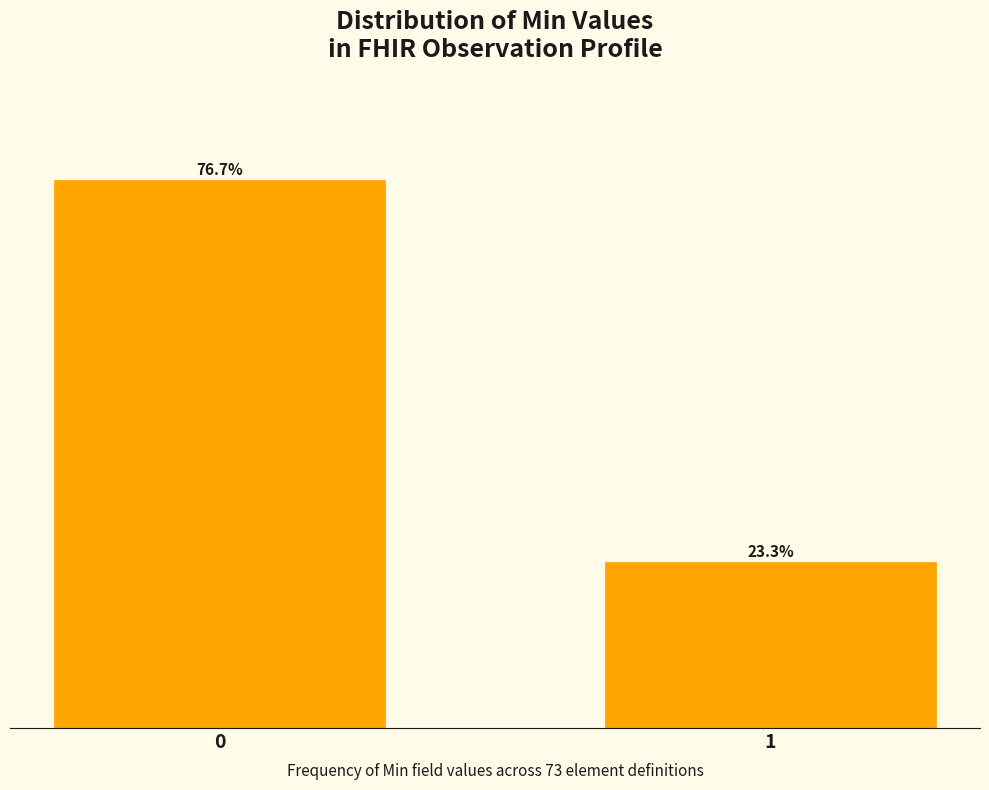

List the labels in order of value, largest first.

0, 1